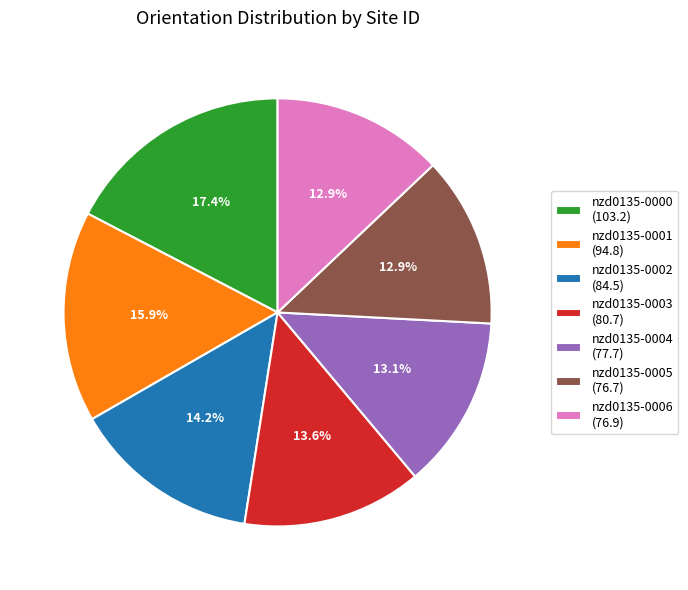

Between nzd0135-0005 and nzd0135-0001, which is larger?

nzd0135-0001